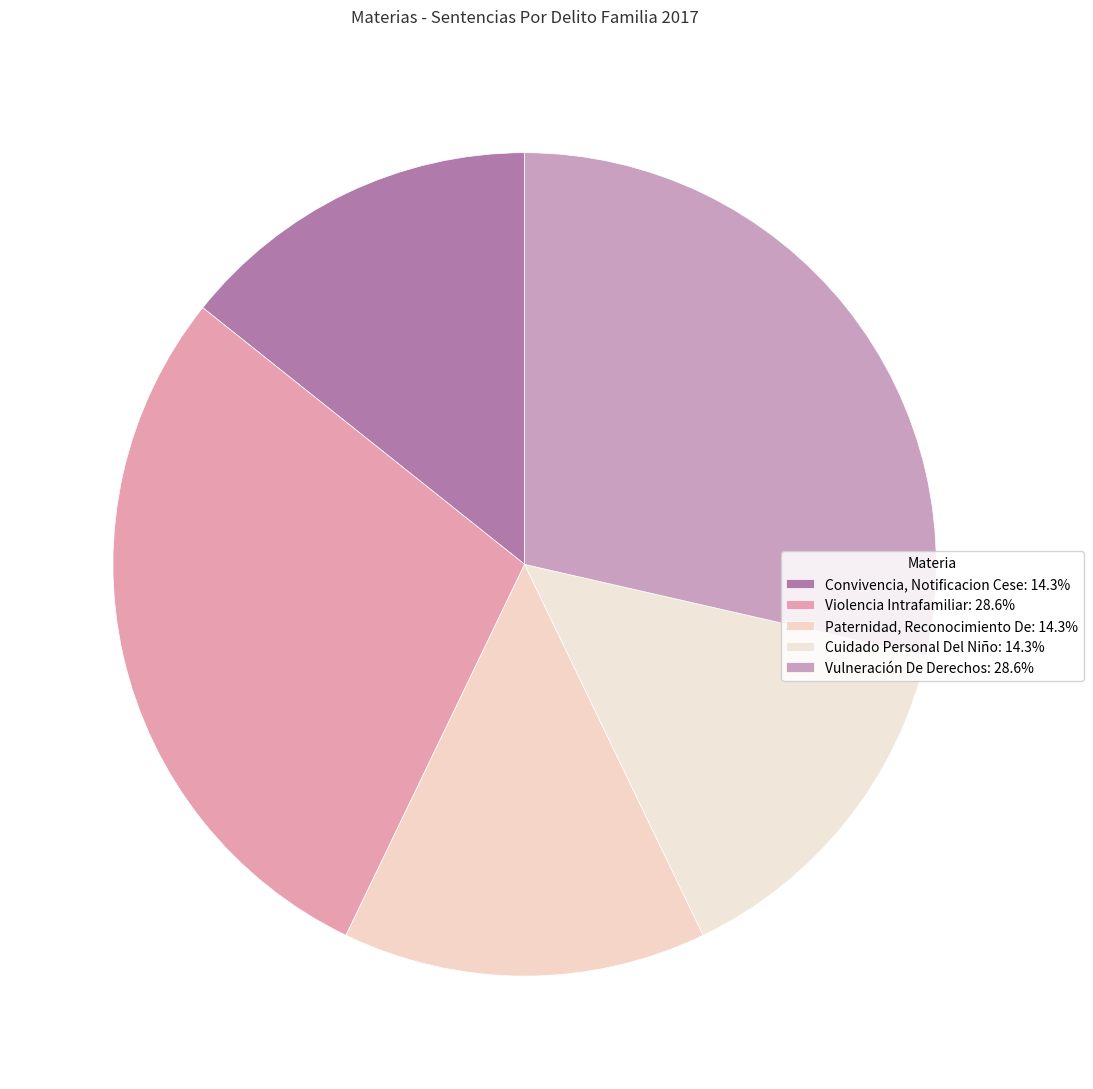

Does Convivencia, Notificacion Cese represent more than half of the total?

No